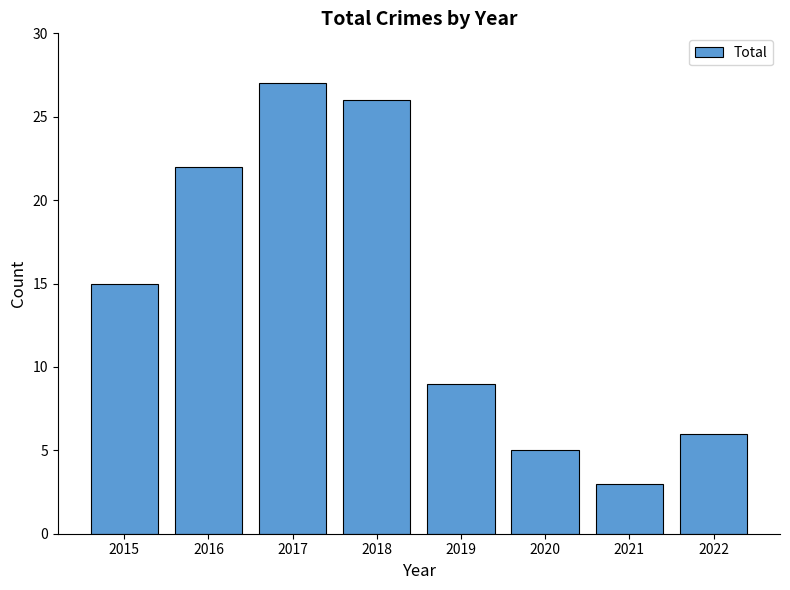

What is the smallest value displayed?

3